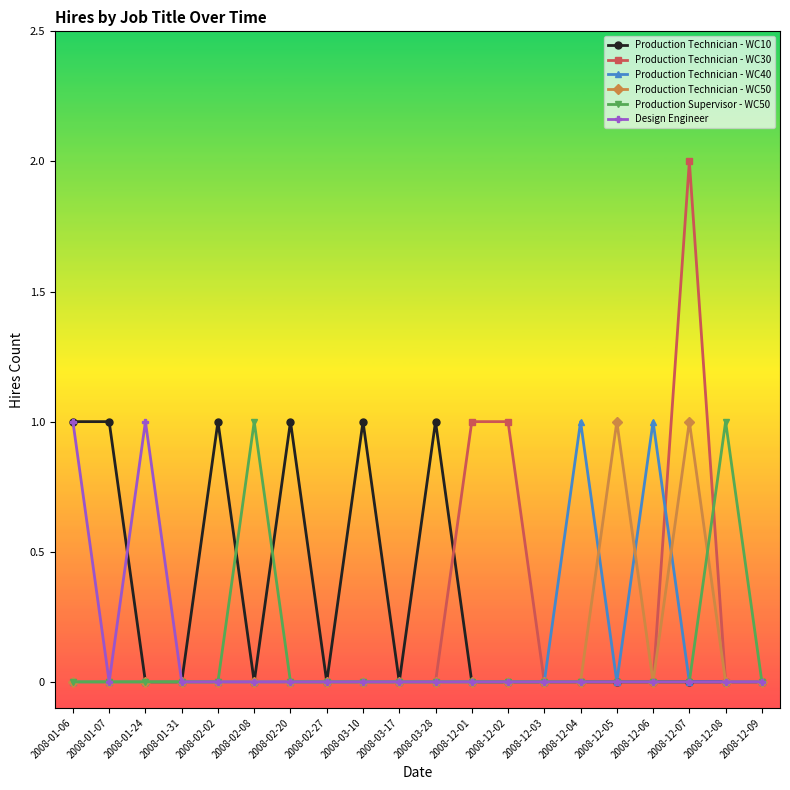

The value of Production Technician - WC10 at 2008-03-28 is 1. True or false?

True